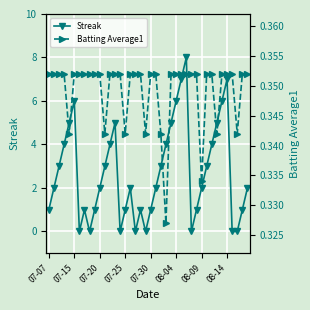

What is the difference between the Streak values at 26 and 21?

5.0